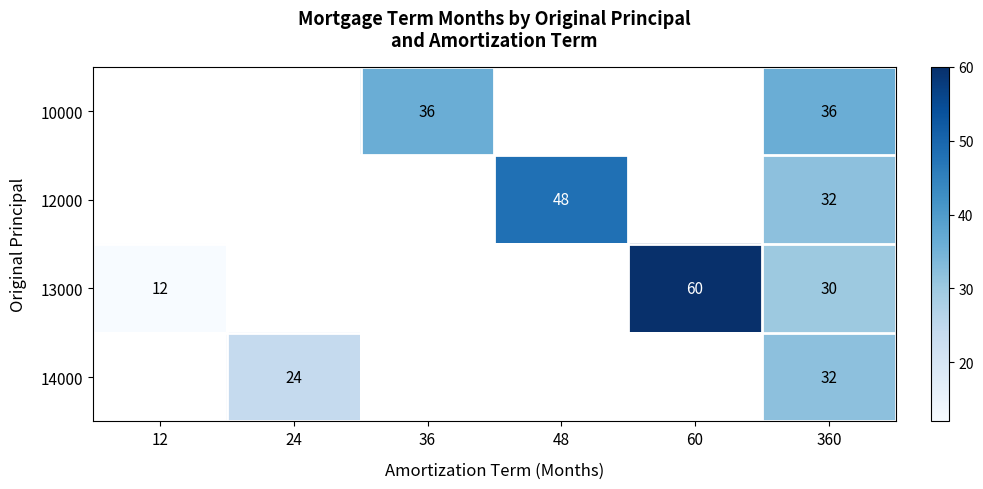

Is the value of 14000 at 24 greater than the value of 13000 at 60?

No